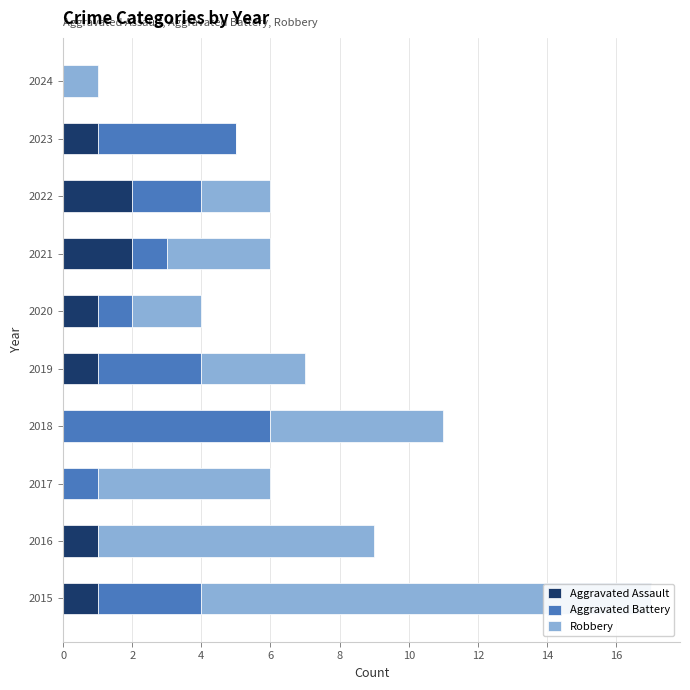

What is the average value of the Aggravated Battery series?

2